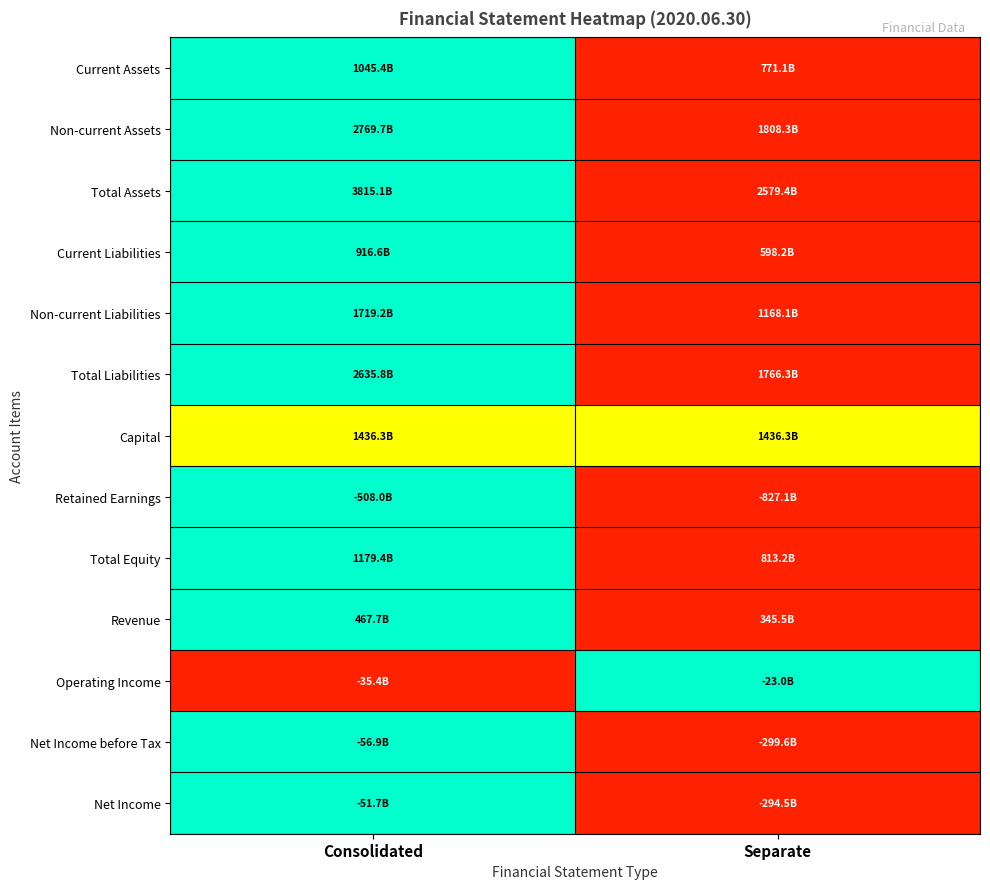

What is the greatest value displayed?

1.0